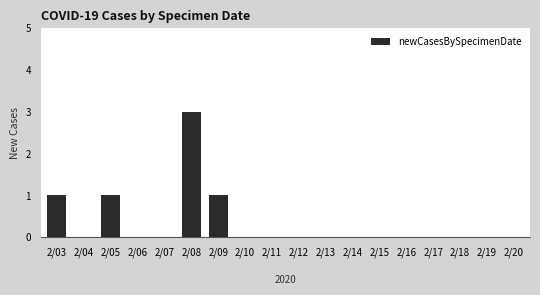

Reading right to left, transcribe all the data shown in this chart.

0	0	0	0	0	0	0	0	0	0	0	1	3	0	0	1	0	1